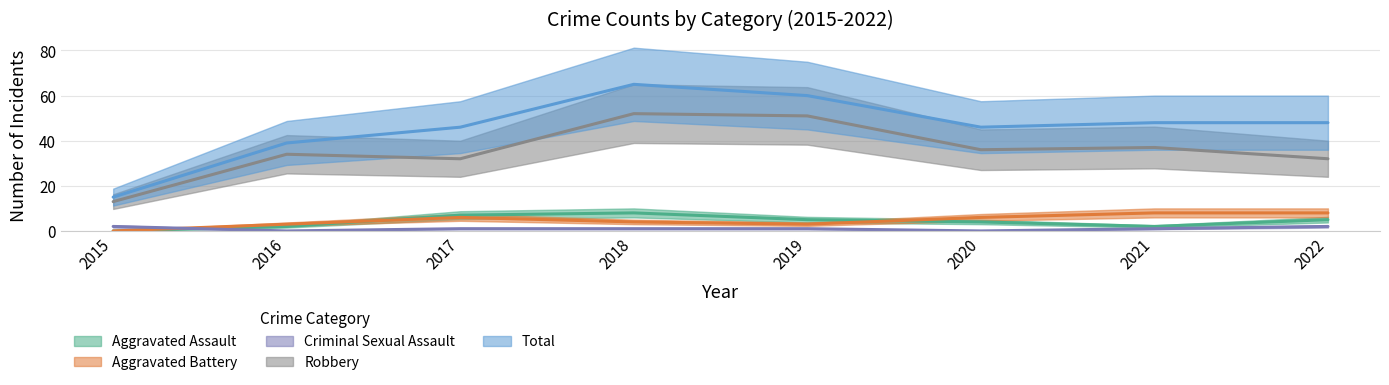

Reading right to left, list all the values displayed in this chart.

Aggravated Assault: 2022=5	2021=2	2020=4	2019=5	2018=8	2017=7	2016=2	2015=0
Aggravated Battery: 2022=8	2021=8	2020=6	2019=3	2018=4	2017=6	2016=3	2015=0
Criminal Sexual Assault: 2022=2	2021=1	2020=0	2019=1	2018=1	2017=1	2016=0	2015=2
Robbery: 2022=32	2021=37	2020=36	2019=51	2018=52	2017=32	2016=34	2015=13
Total: 2022=48	2021=48	2020=46	2019=60	2018=65	2017=46	2016=39	2015=15